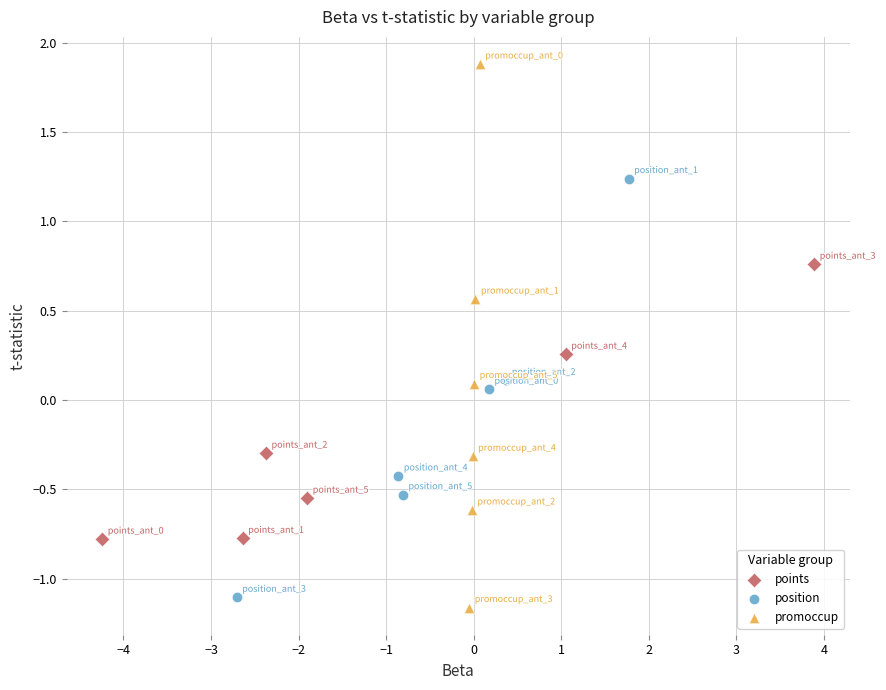

Which series has the largest Y range (max minus min)?

promoccup